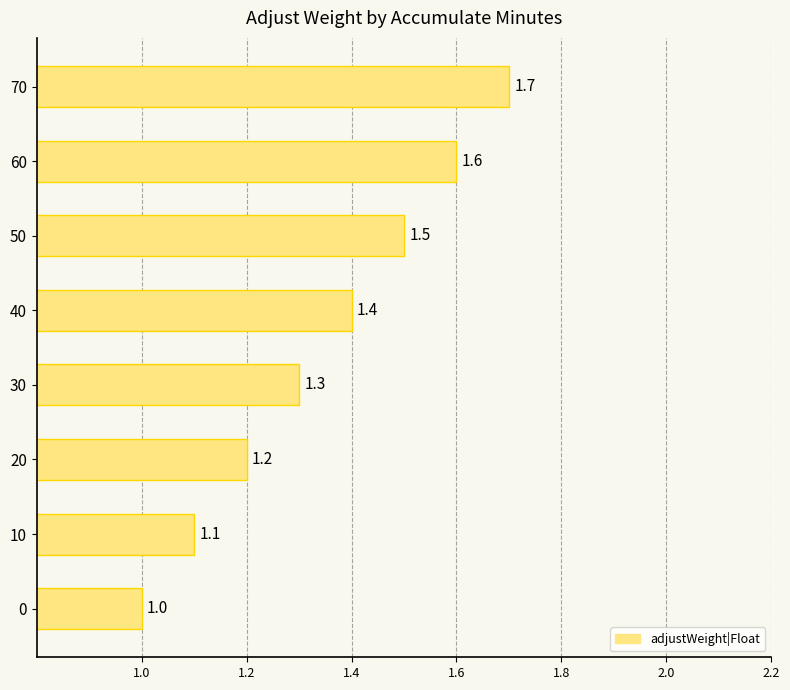

At which category does the chart reach its peak across all series?

70